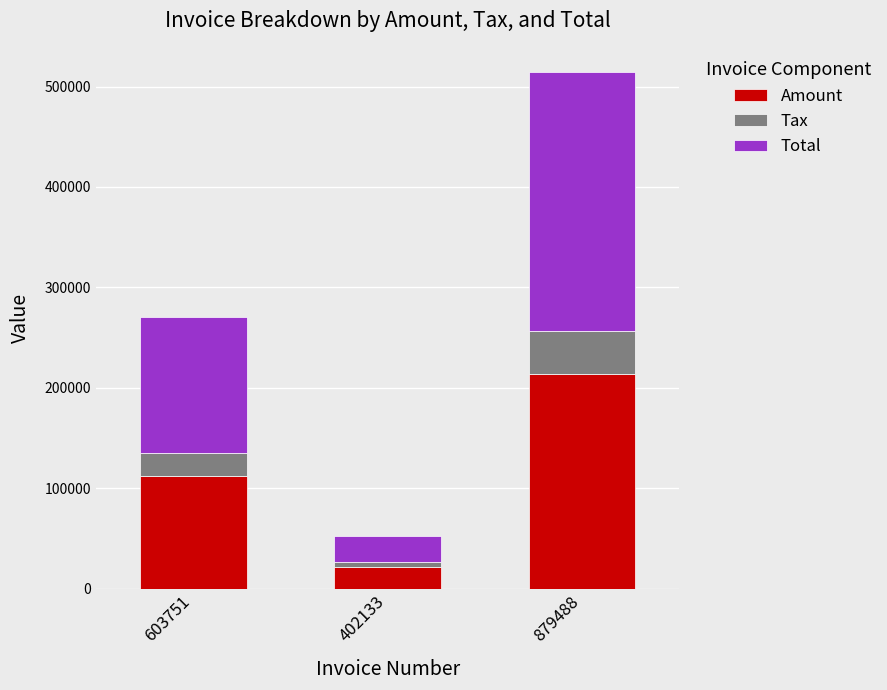

At which category is the sum across all series the highest?

879488